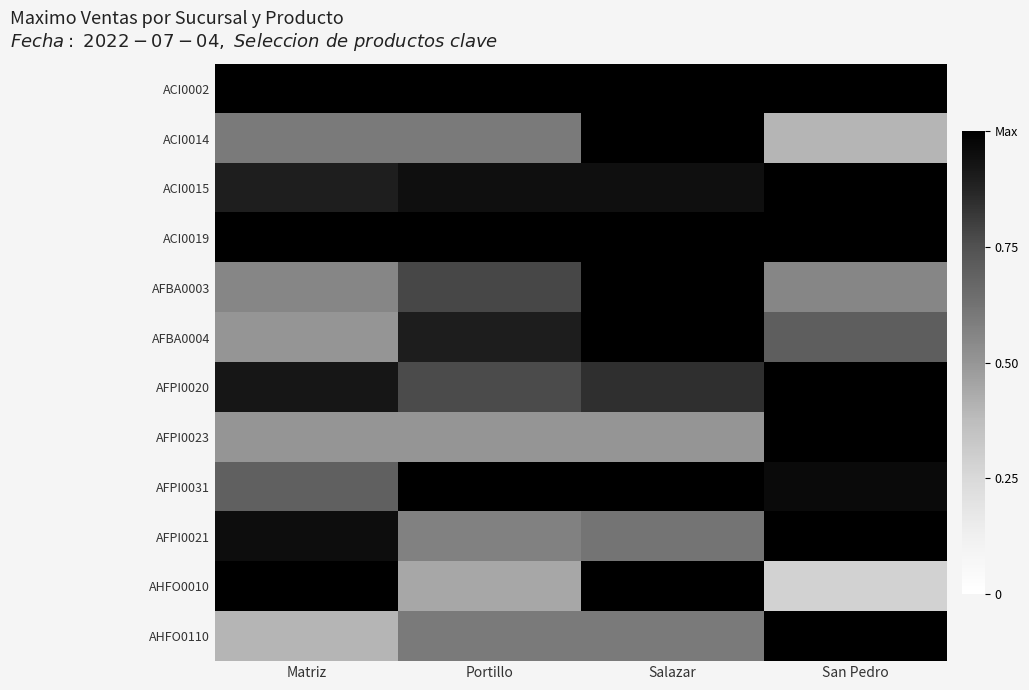

Which series has the largest range (max minus min)?

AHFO0010